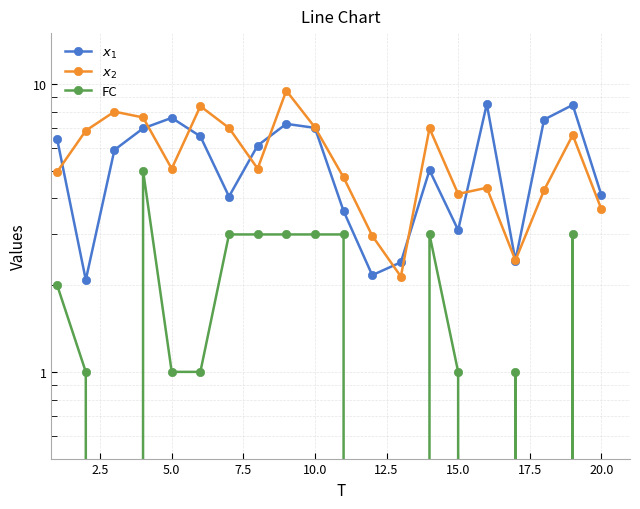

What is the difference between the highest and lowest values at 17.5?

3.1